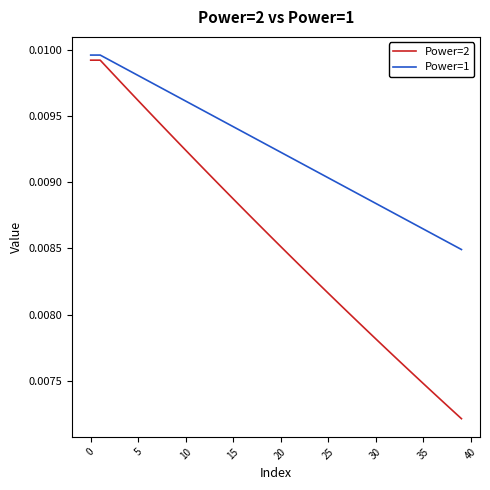

Which series has the largest total across all categories?

Power=1